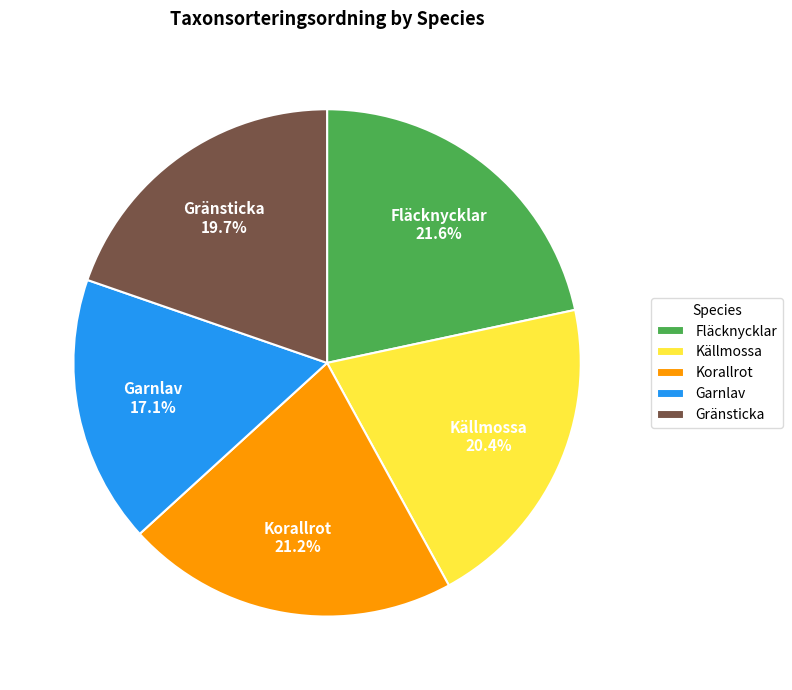

True or false: Fläcknycklar accounts for 22% of the total.

True